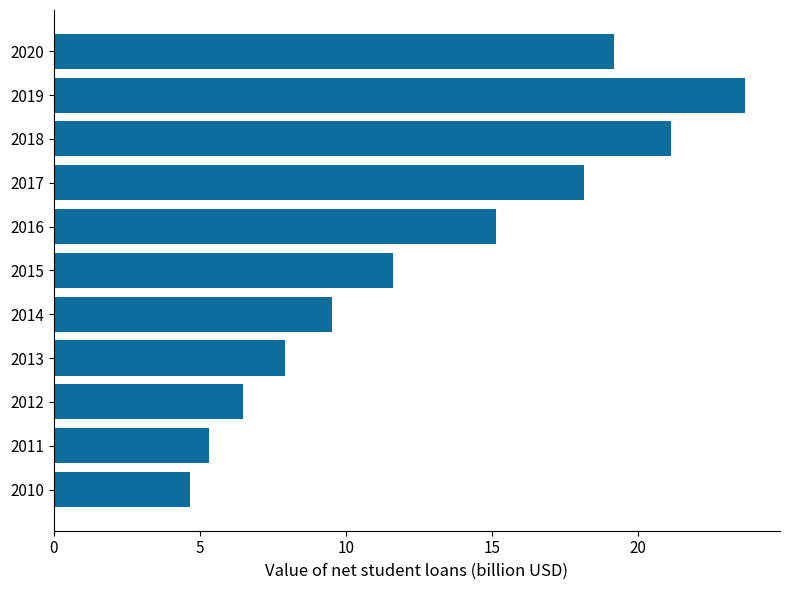

Reading bottom to top, extract all data points from this chart.

2010=4.7	2011=5.3	2012=6.5	2013=7.9	2014=9.5	2015=11.6	2016=15.1	2017=18.2	2018=21.1	2019=23.7	2020=19.2